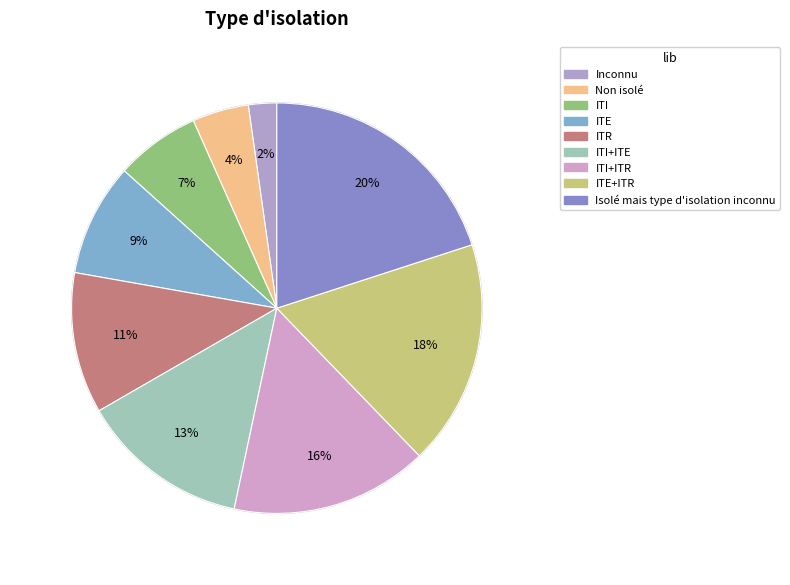

Is there any slice that represents more than half of the pie?

No